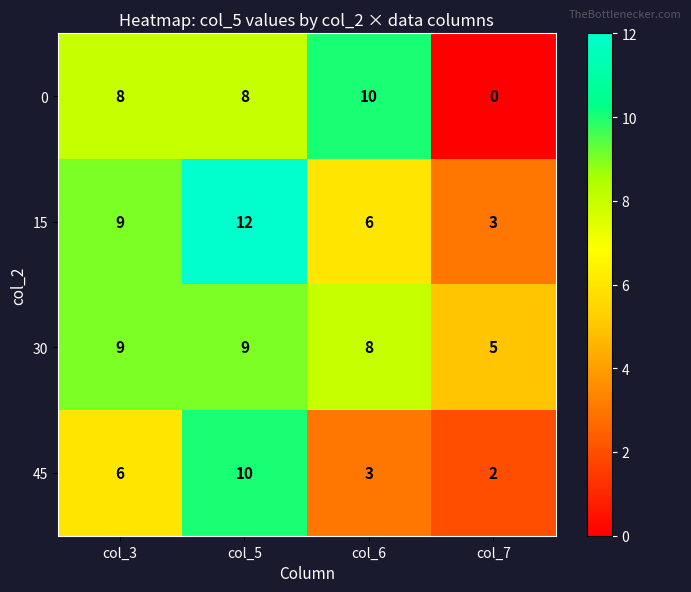

Count the number of data series in this chart.

4